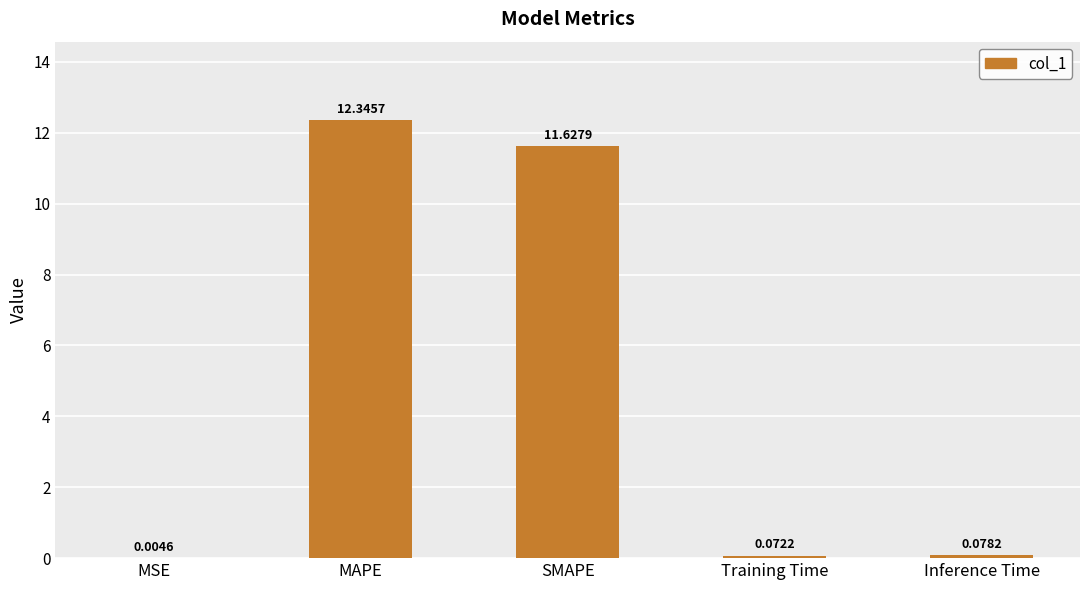

Which has a higher value, MSE or Training Time?

Training Time